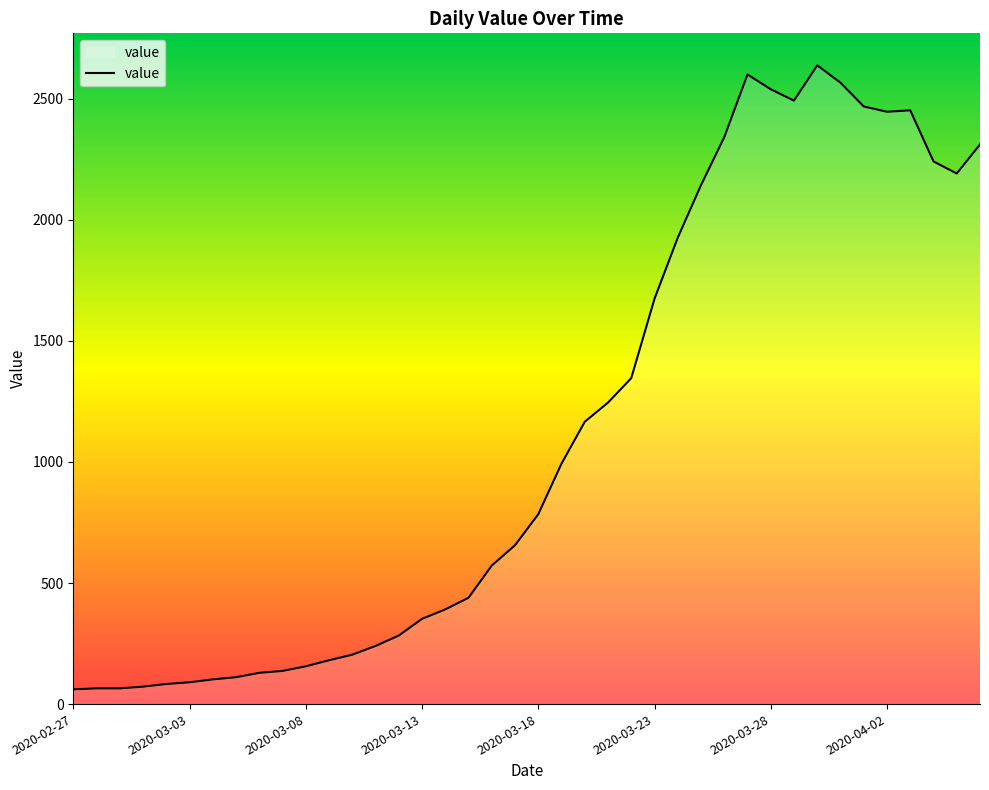

What is the difference between the maximum and minimum values?

2577